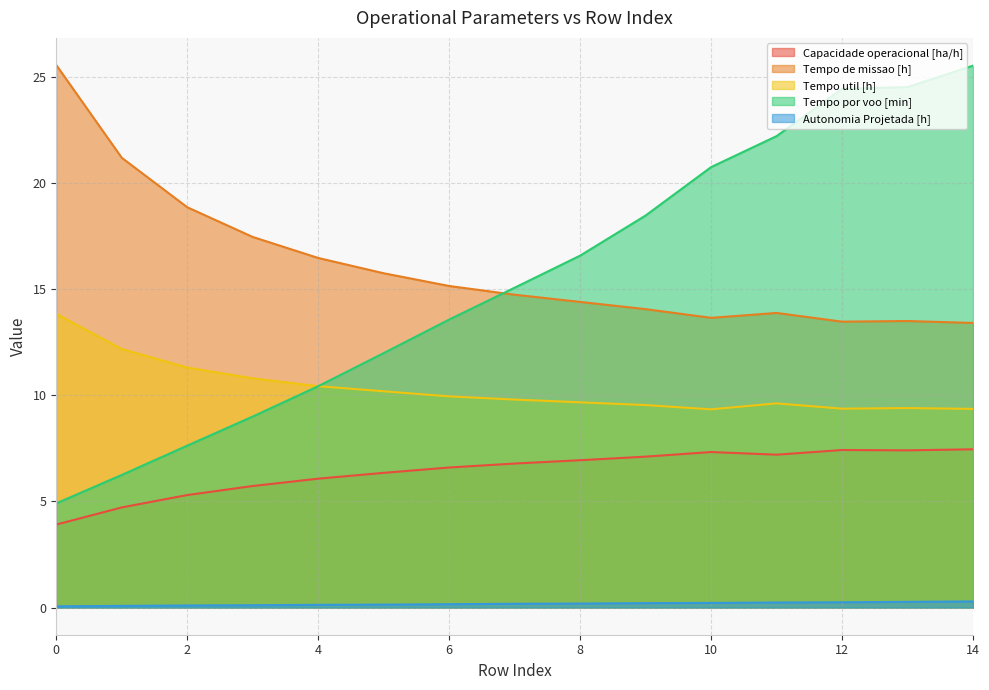

What is the sum of the Autonomia Projetada [h] values at 9 and 13?

0.5